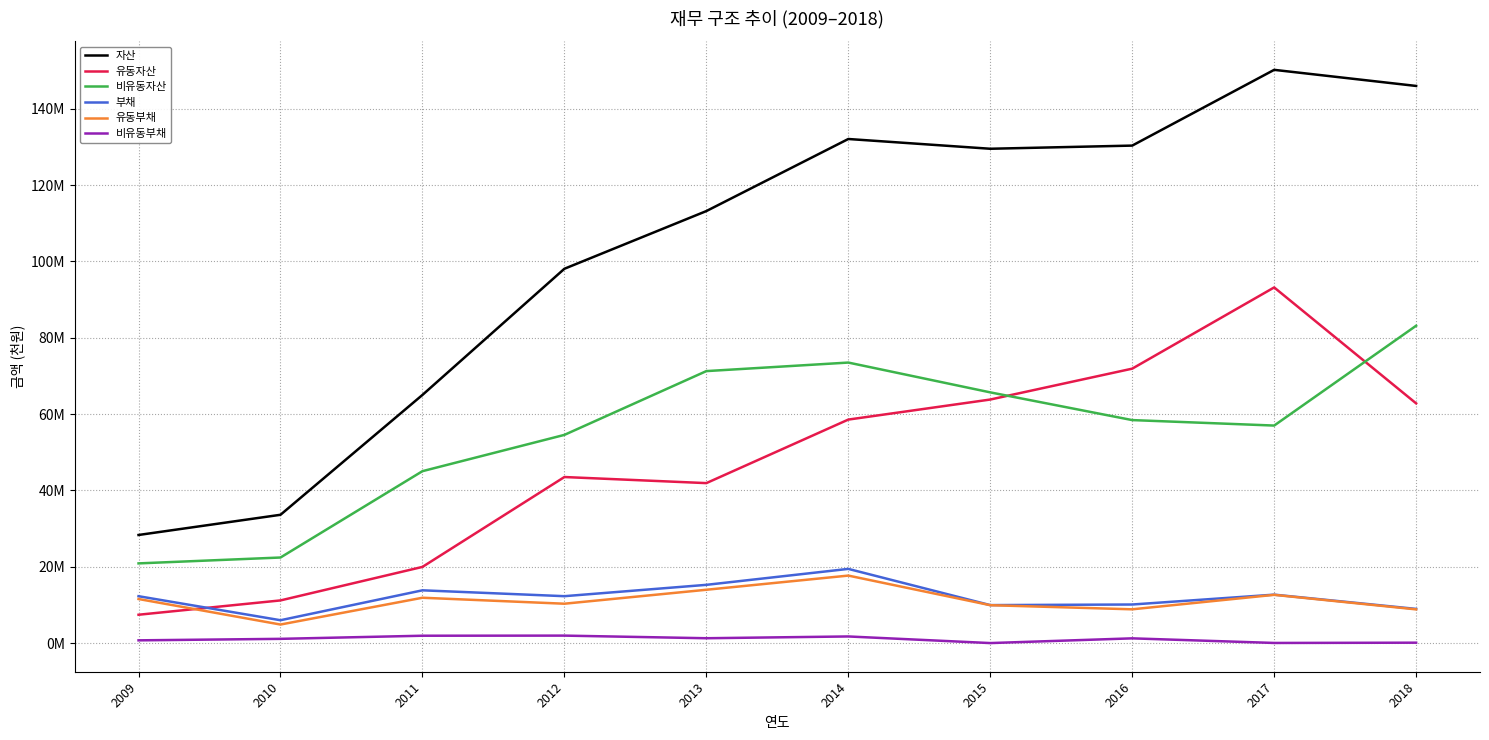

Which label corresponds to the largest value in the chart?

2017